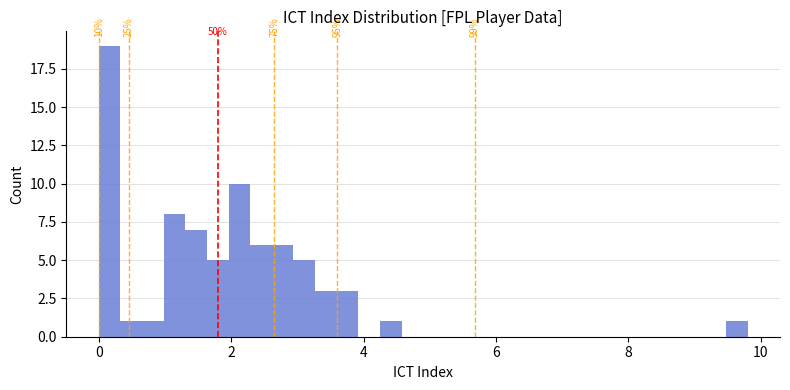

Read against the x-axis, roughly where is the centre of the tallest bar?

0.2